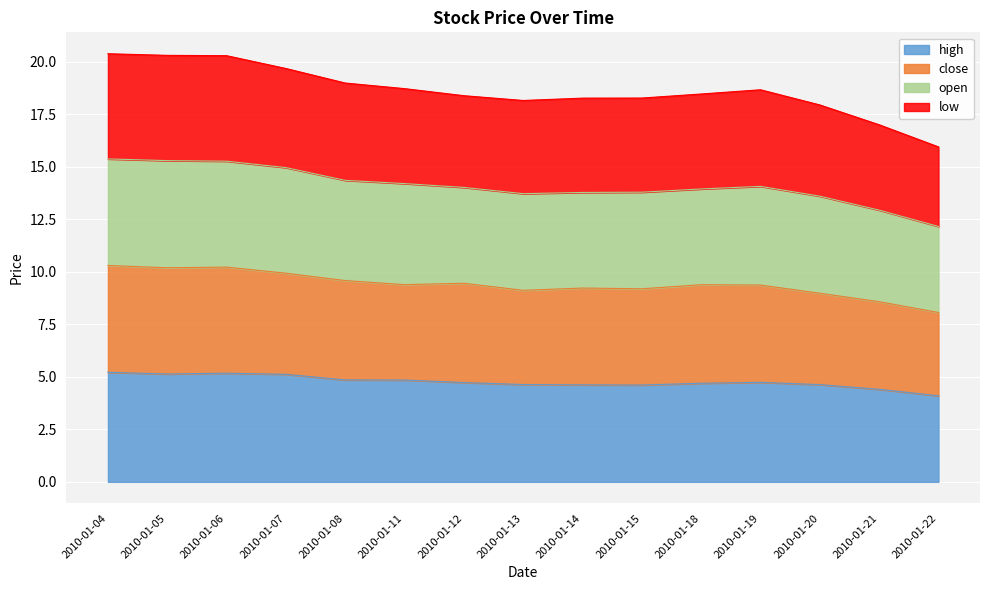

True or false: close and low cross at least once.

False